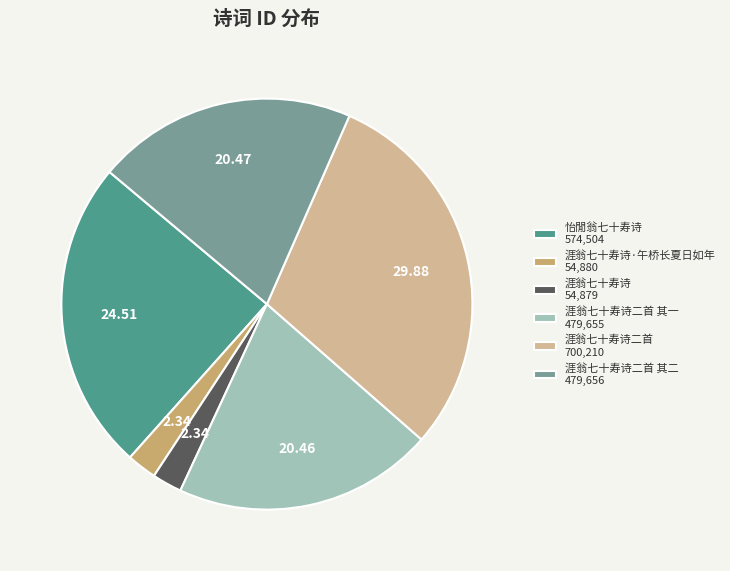

Does 怡閒翁七十寿诗 574,504 represent more than half of the total?

No